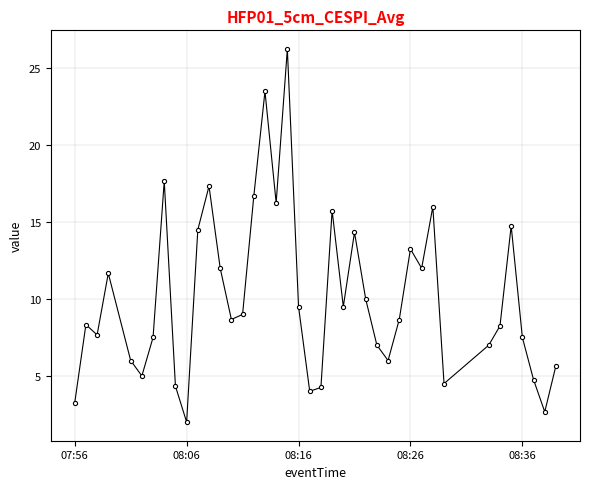

What is the average value?

10.1